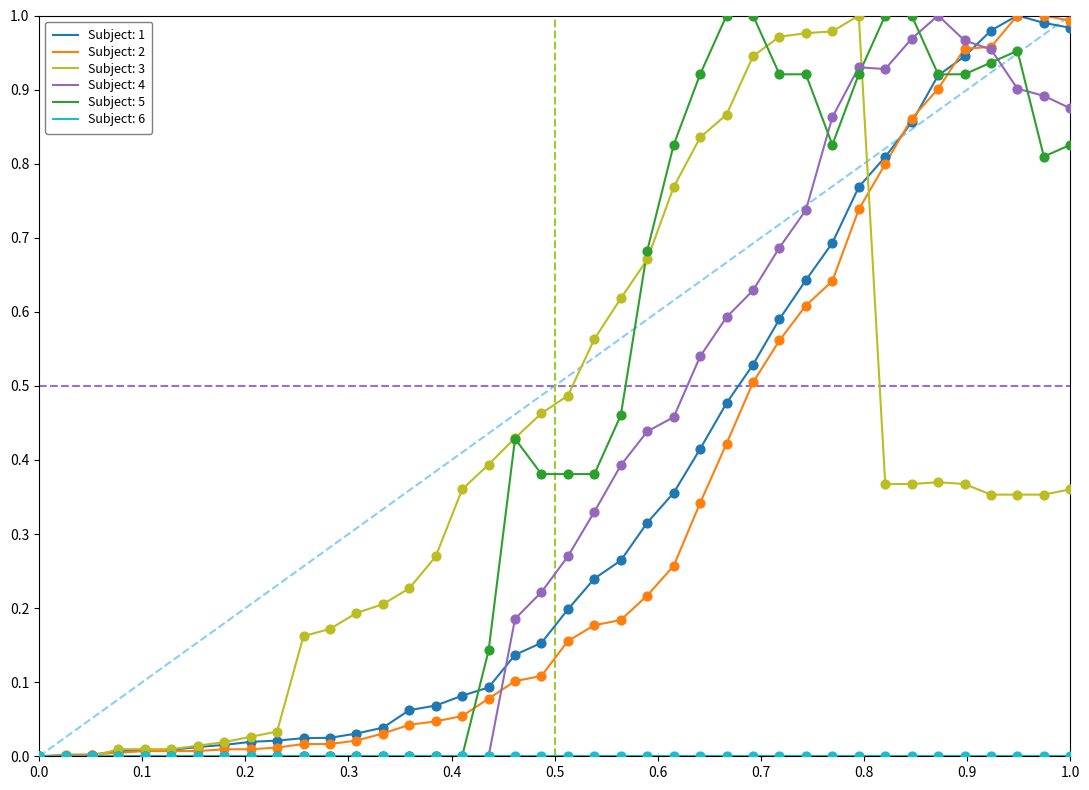

Which series has the largest total across all categories?

Subject: 5